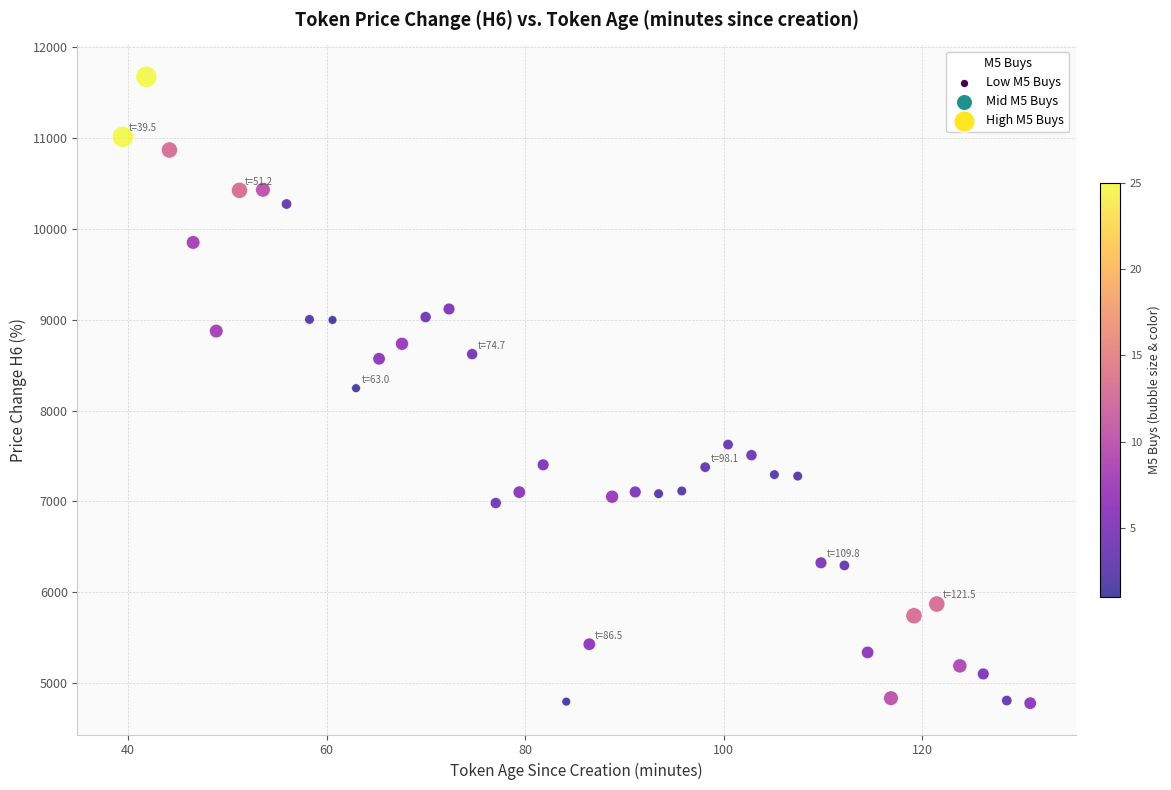

What is the range of Y values (max minus min)?

6899